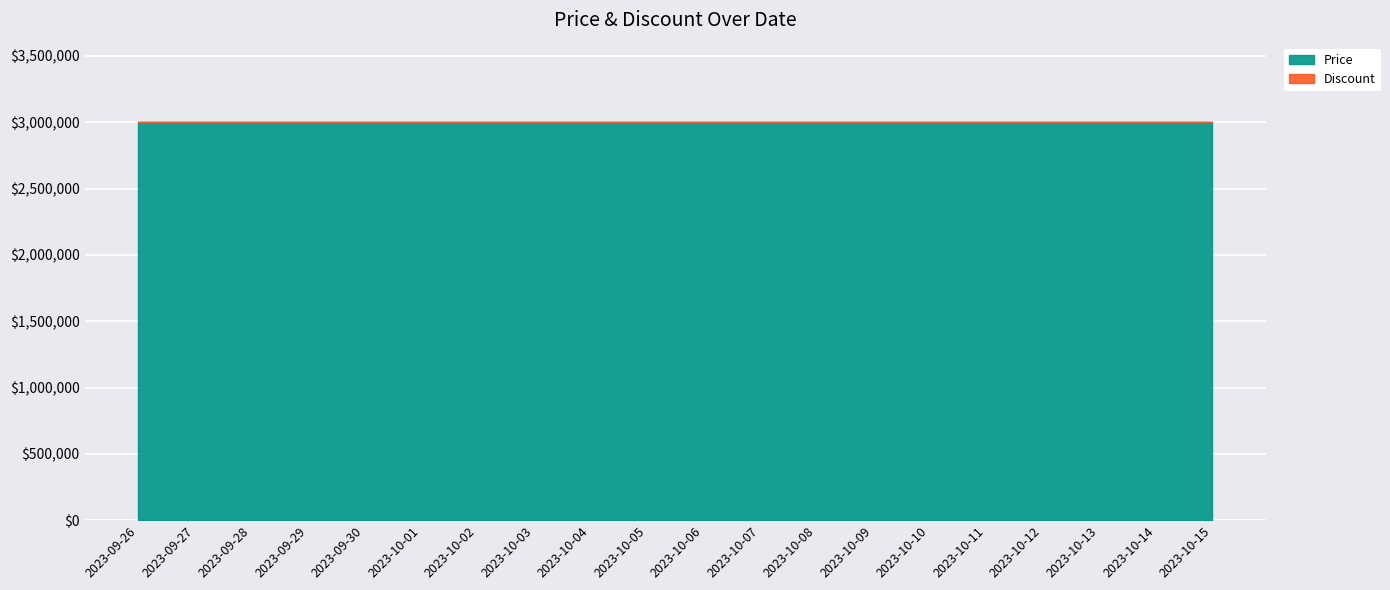

The Discount series shows 0 at 2023-10-06. True or false?

True